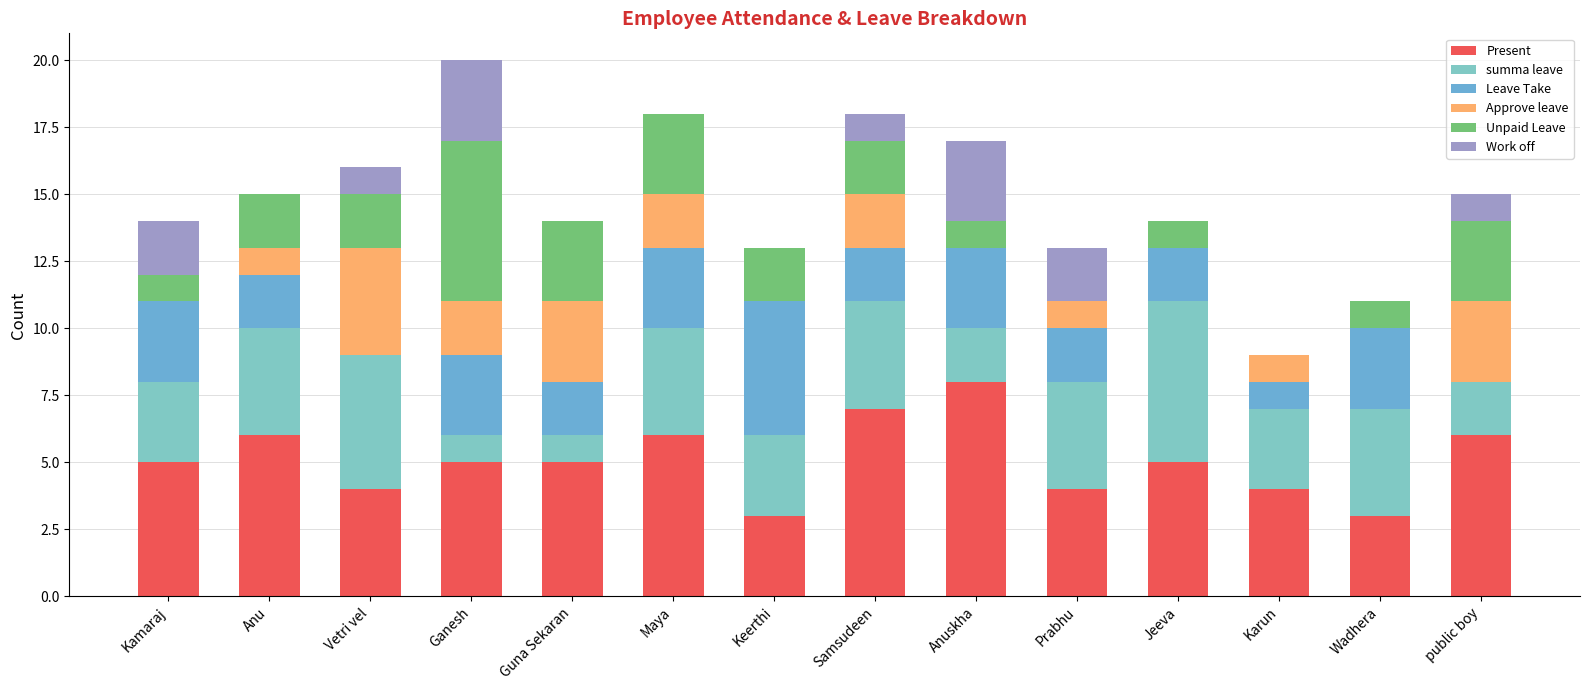

At how many categories does at least one series exceed 2?

14